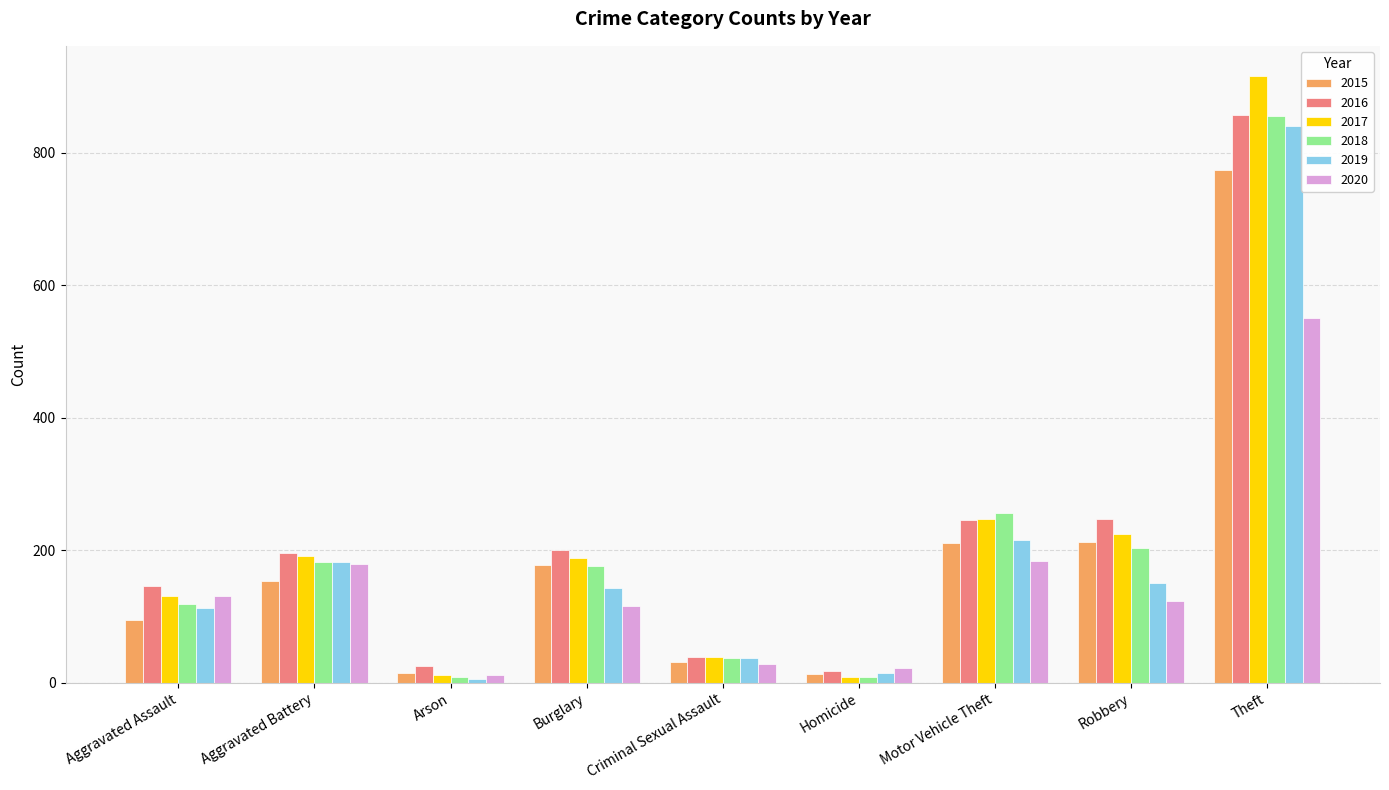

The 2020 series shows 180 at Aggravated Battery. True or false?

True